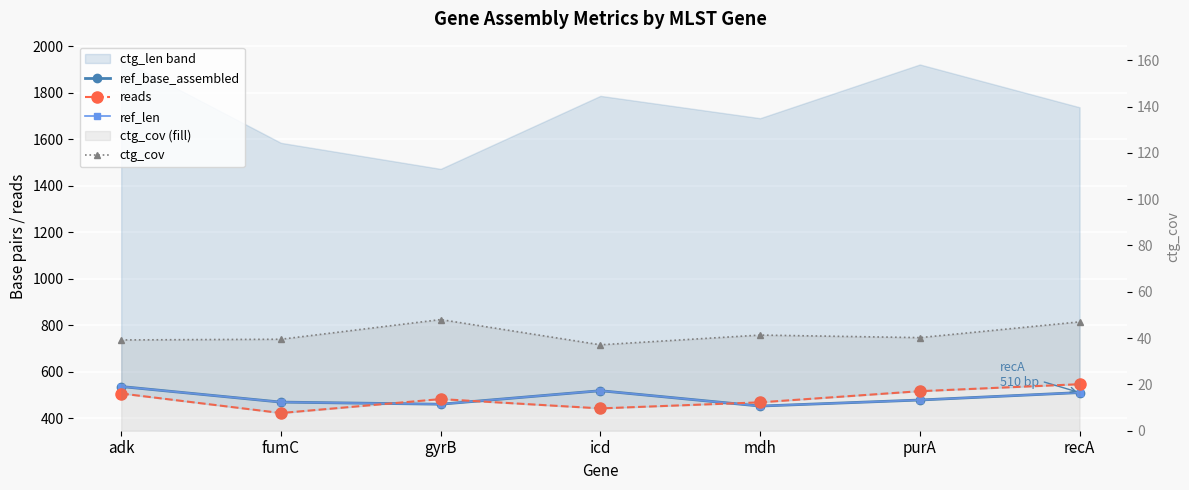

At how many categories does at least one series exceed 538?

1